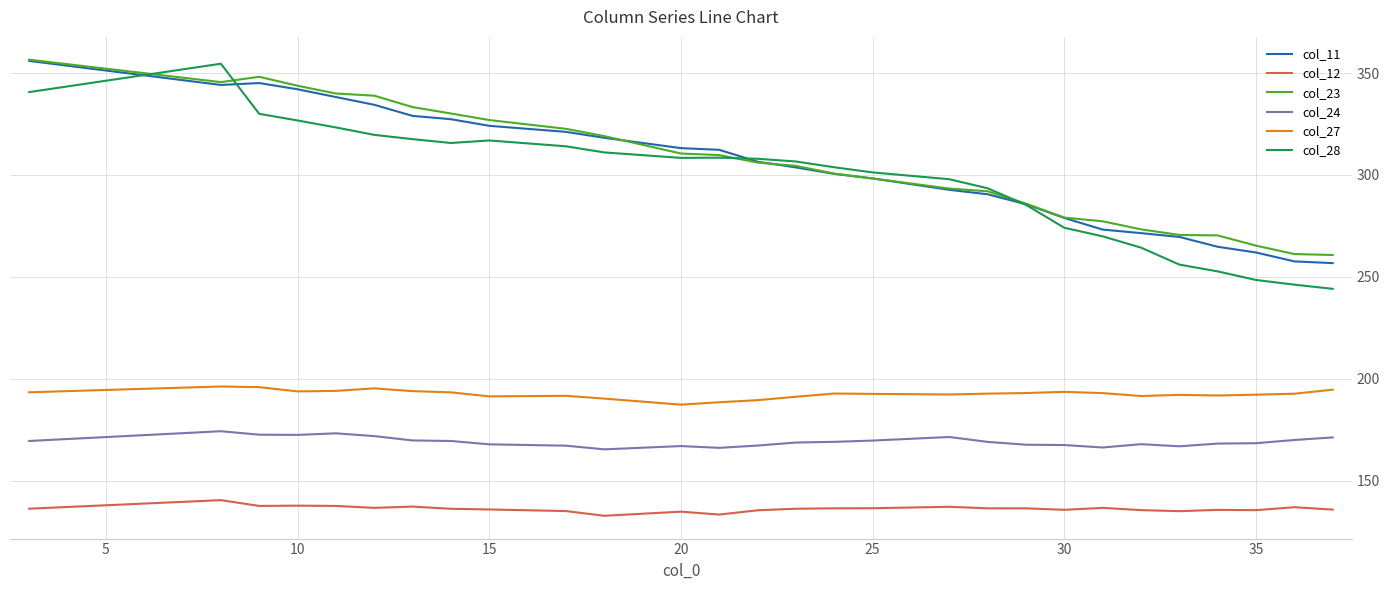

Is this an area chart (filled region under the line)?

No